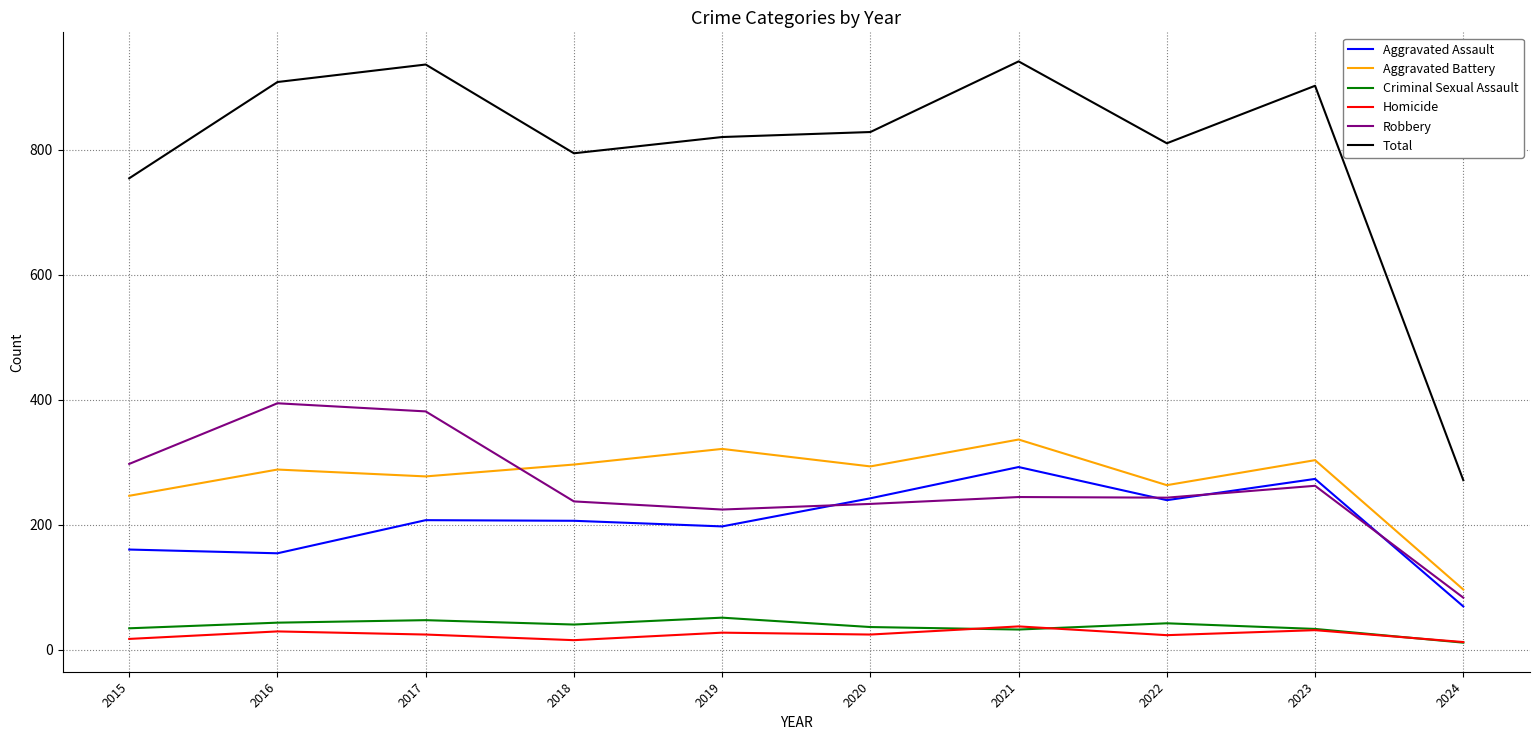

At which category does Aggravated Battery reach its first local valley?

2017